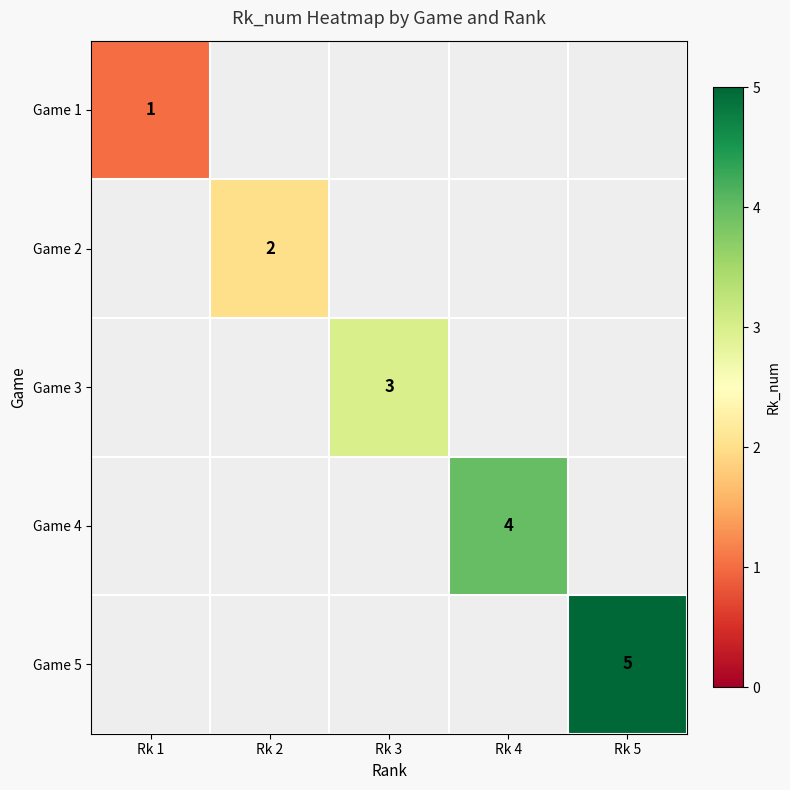

The Game 2 series shows 2 at Rk 2. True or false?

True